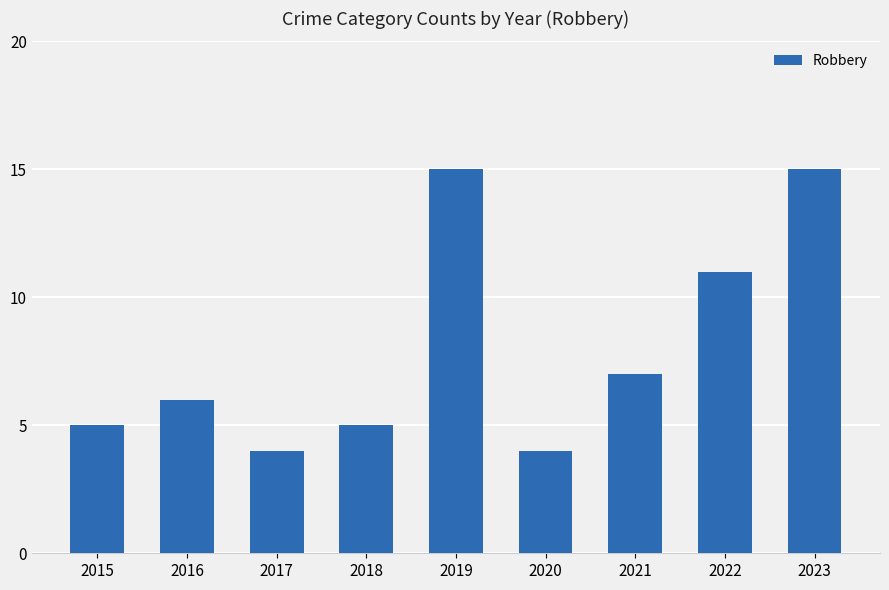

Reading left to right, what are all the values shown in this chart?

2015=5	2016=6	2017=4	2018=5	2019=15	2020=4	2021=7	2022=11	2023=15